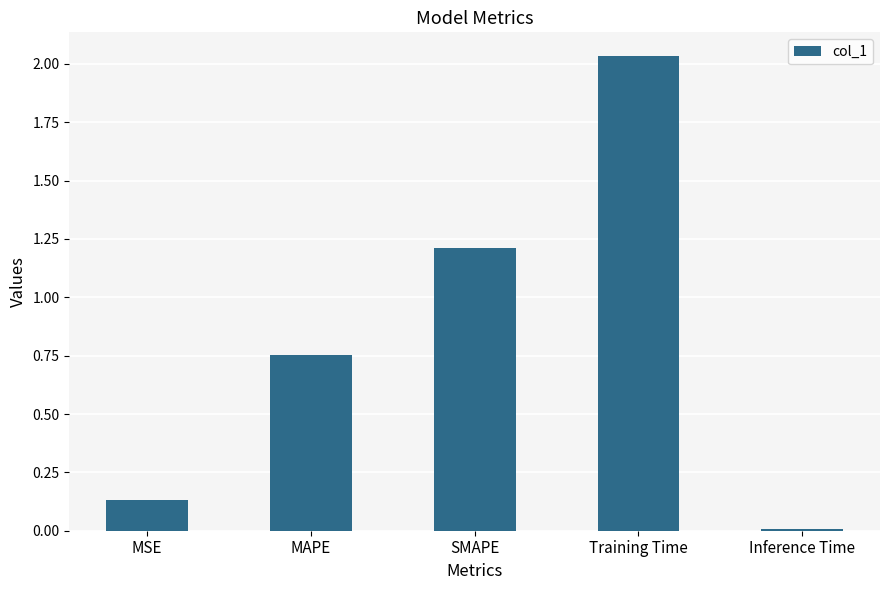

Rank the categories by value from highest to lowest.

Training Time, SMAPE, MAPE, MSE, Inference Time